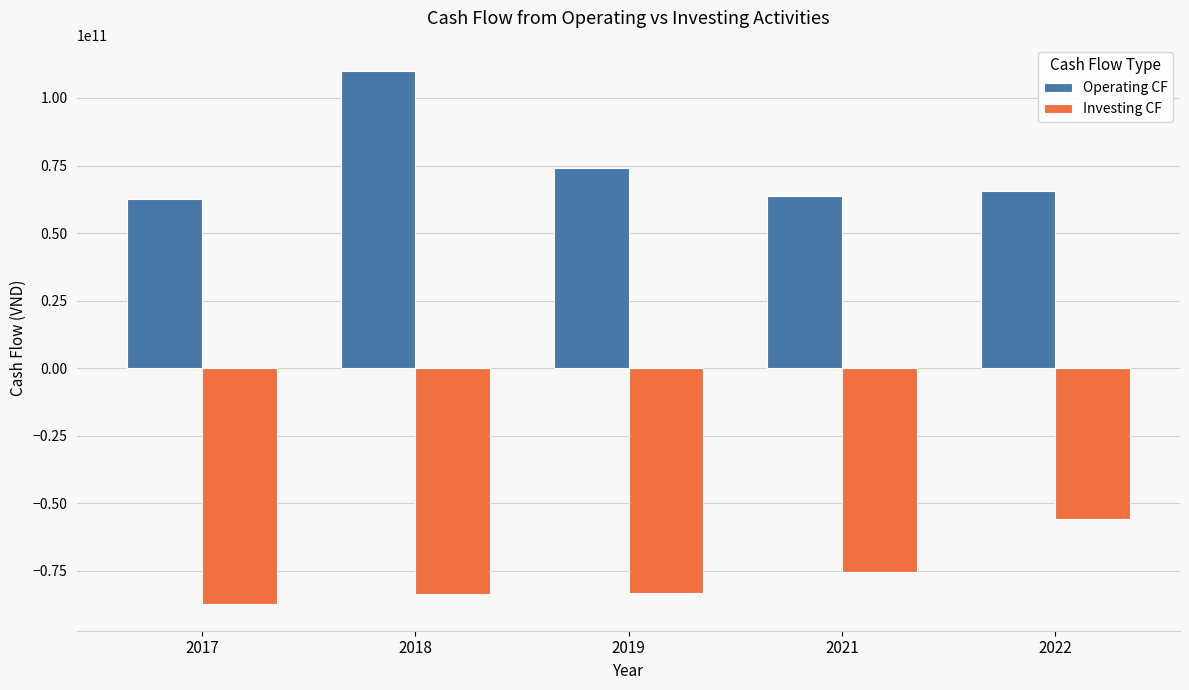

How many bars are there in each group?

2